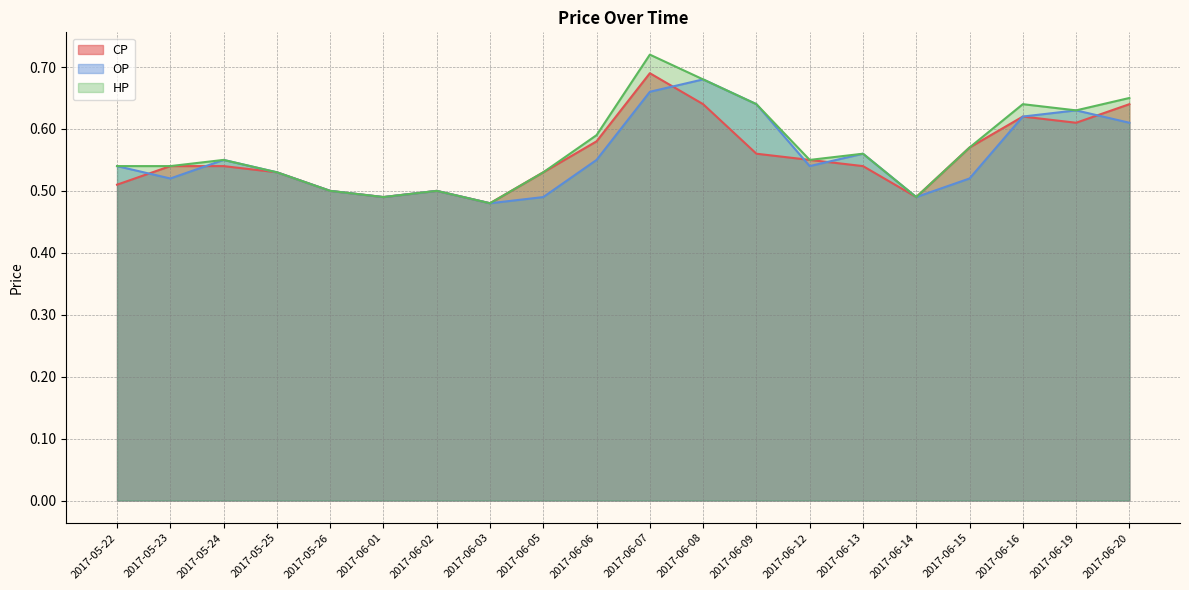

Which series has the largest total across all categories?

HP